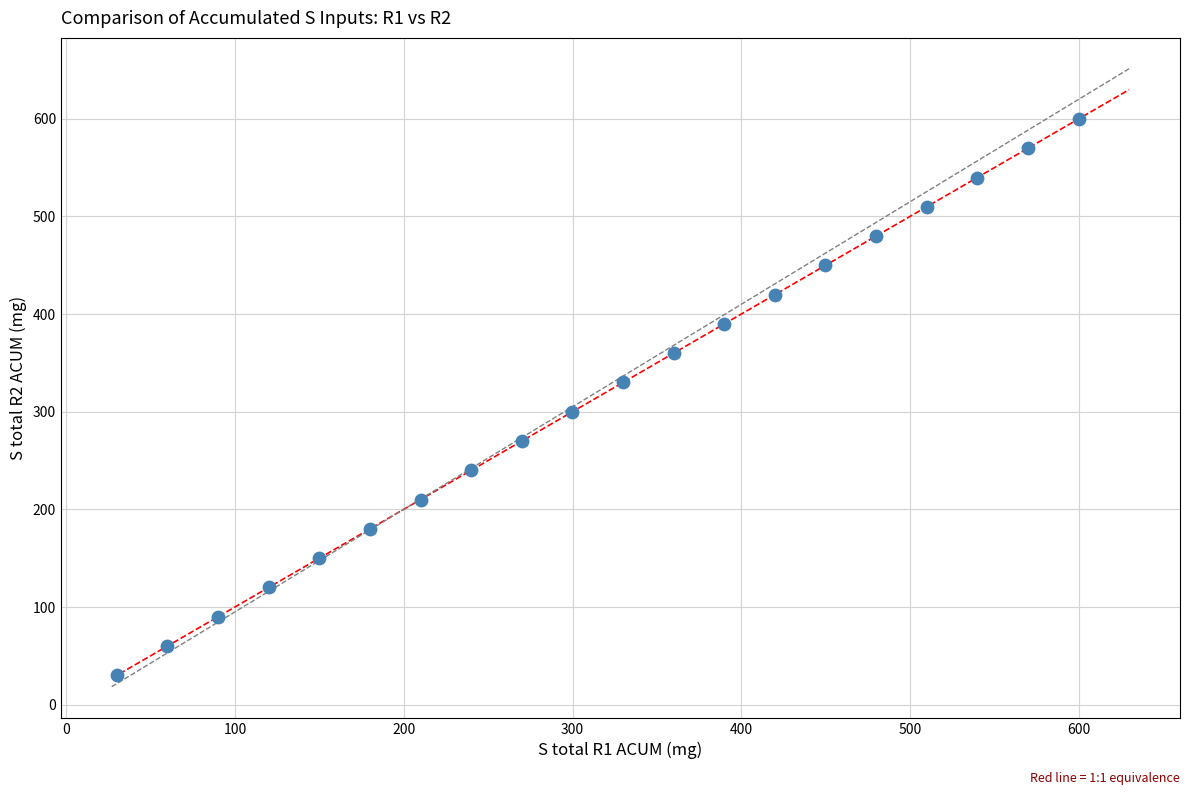

What is the range of X values (max minus min)?

569.7